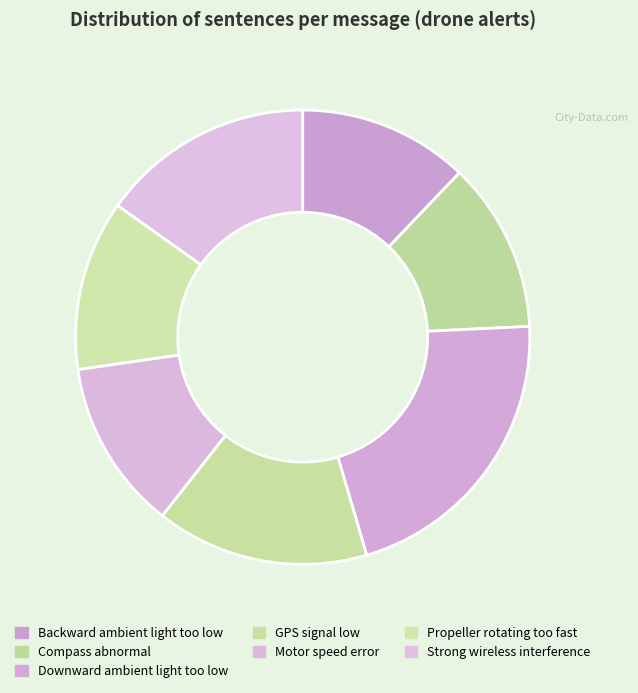

Rank the categories by value from highest to lowest.

Downward ambient light too low, GPS signal low, Strong wireless interference, Backward ambient light too low, Compass abnormal, Motor speed error, Propeller rotating too fast